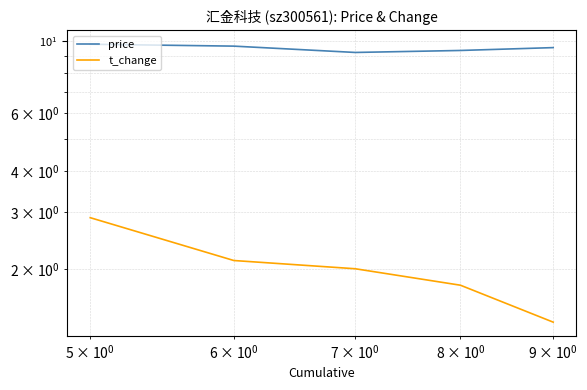

What are all the series names shown in the legend?

price, t_change